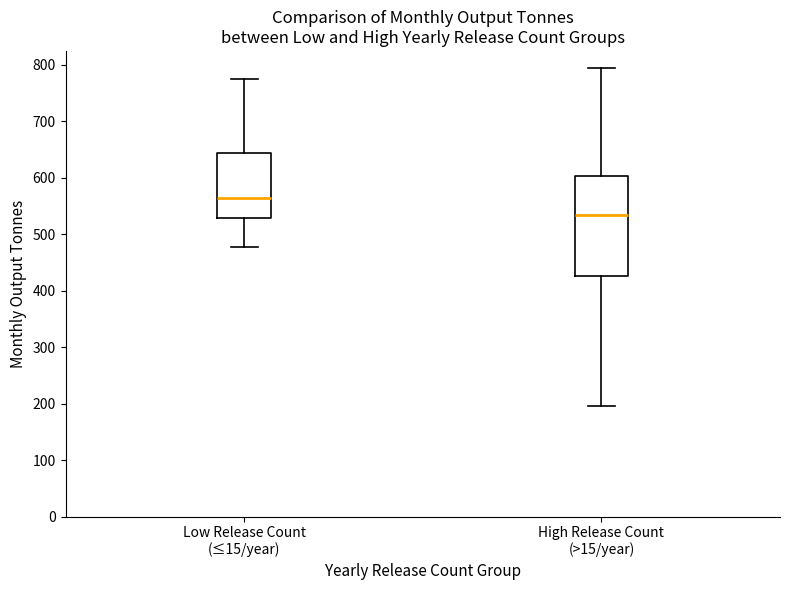

Comparing the boxes themselves (not the whiskers), which one is the tallest?

High Release Count (>15/year)